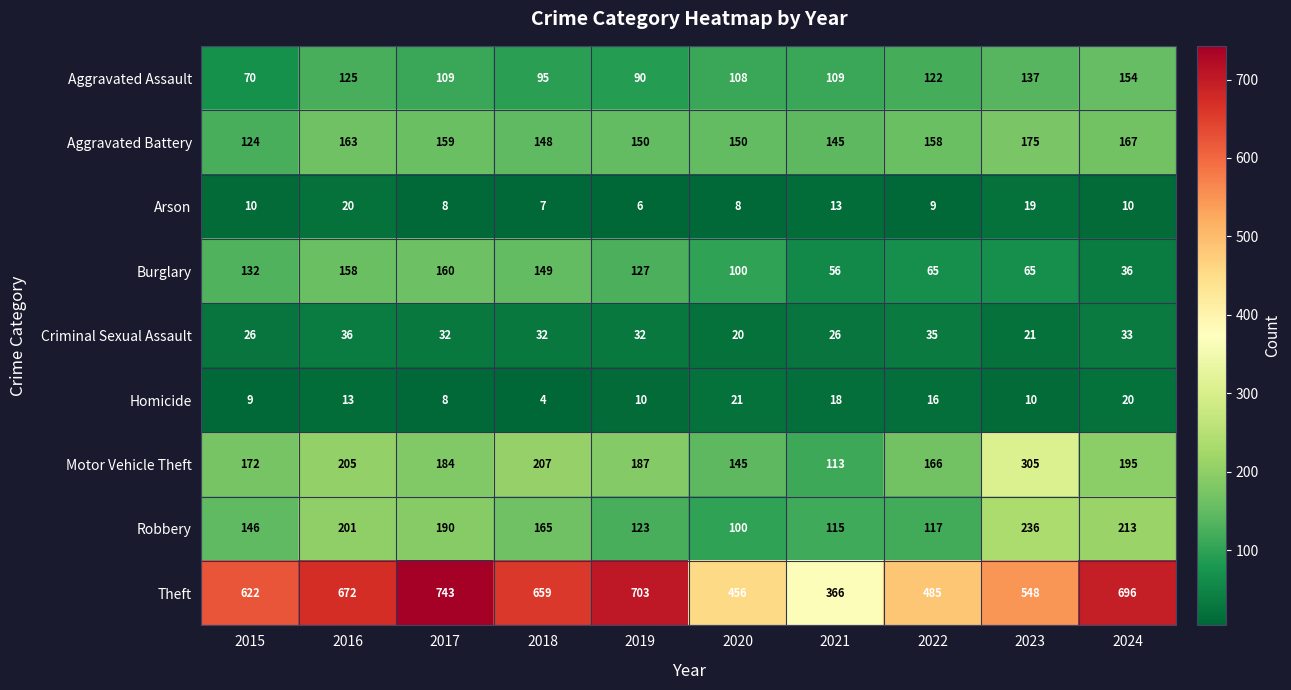

Which series has the largest total across all categories?

Theft